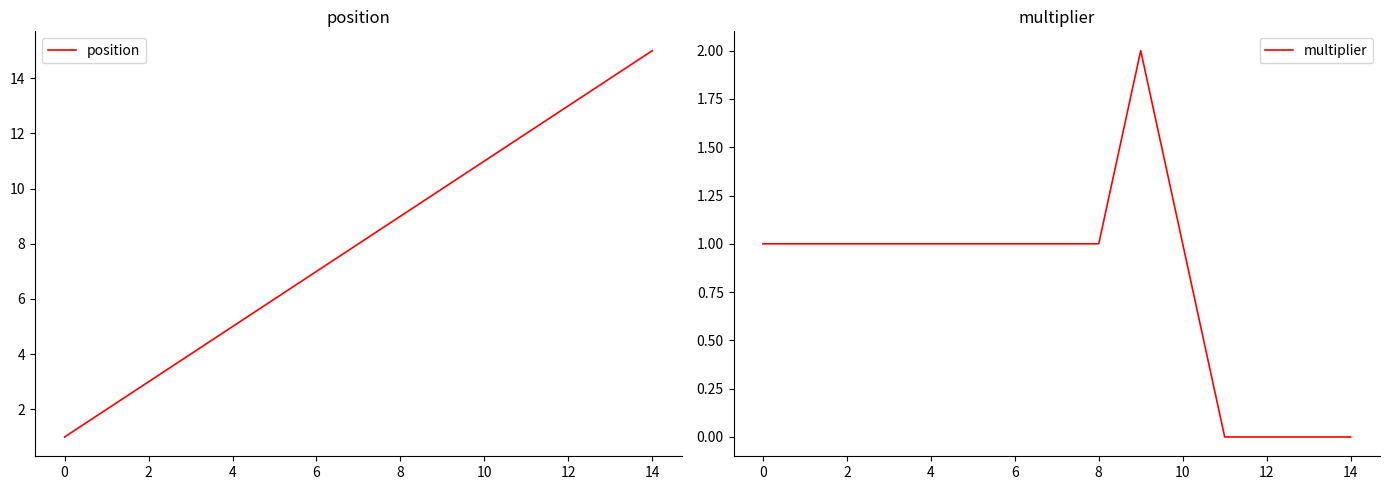

What value does the multiplier series have at 2?

1